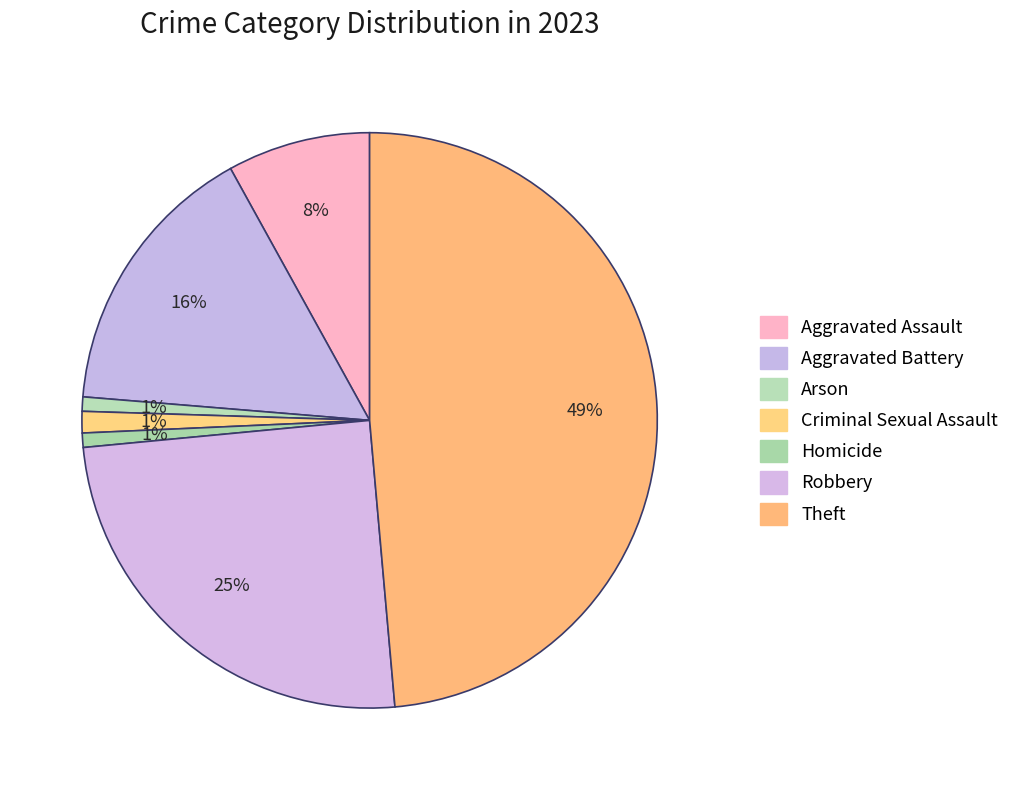

Is it true that Aggravated Battery is 16% of the pie?

True